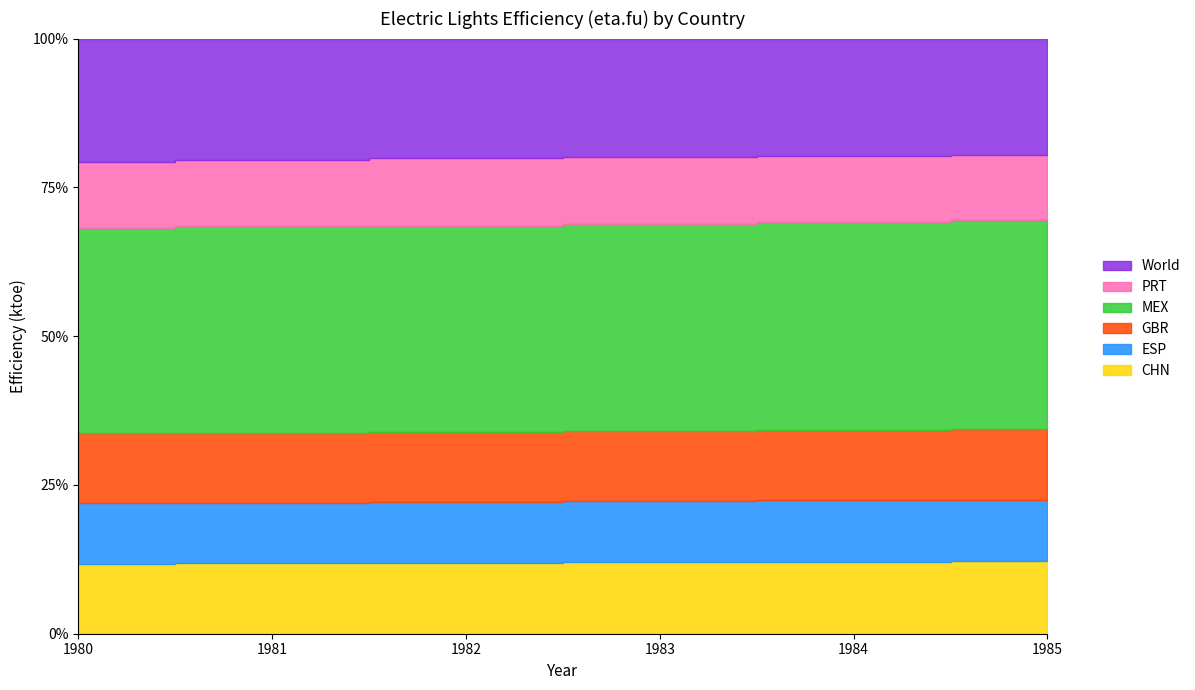

True or false: World has a value of 0.1 at 1985.

True